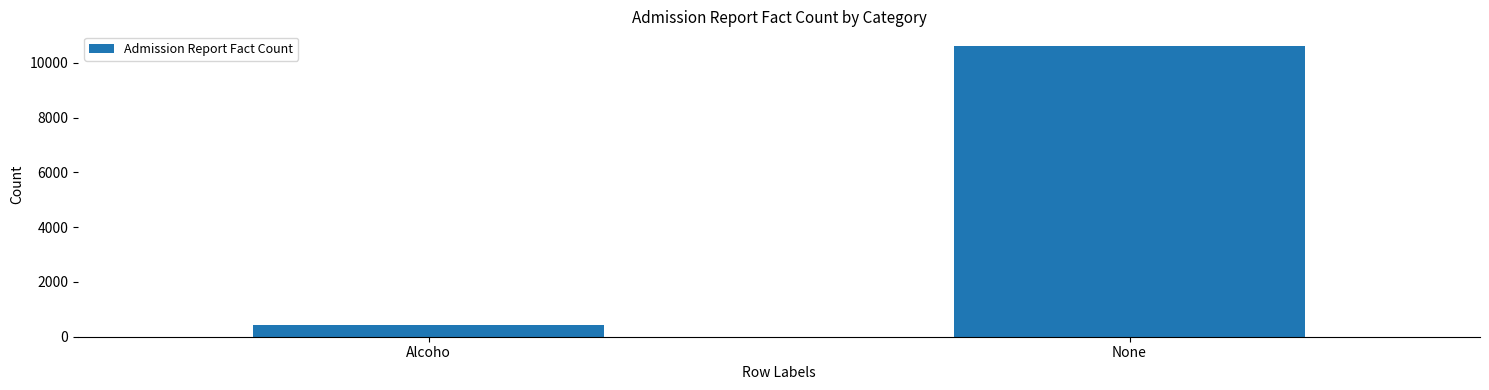

True or false: the data shows 4448 at None.

False